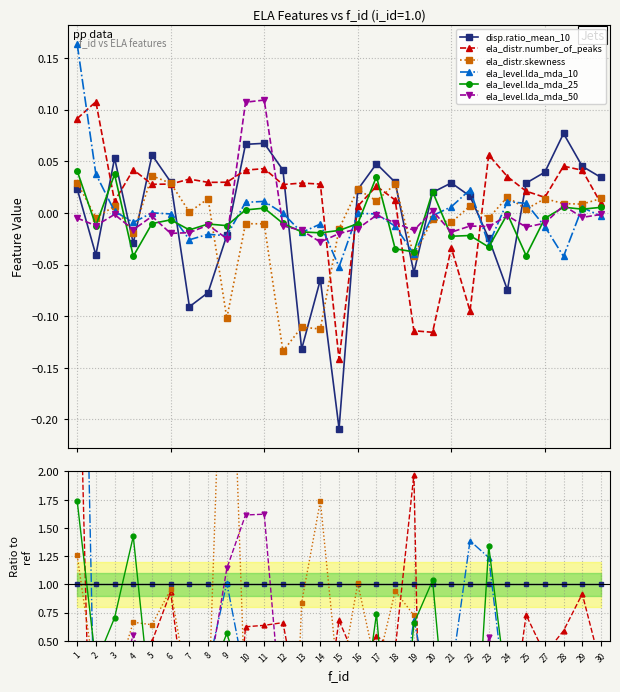

What is the minimum value shown in the chart?

-5.9